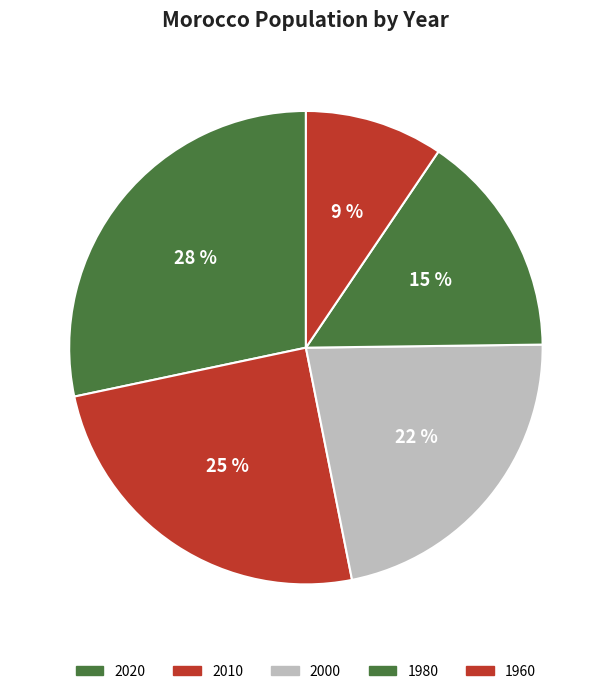

Which category has the smallest portion of the pie?

1960